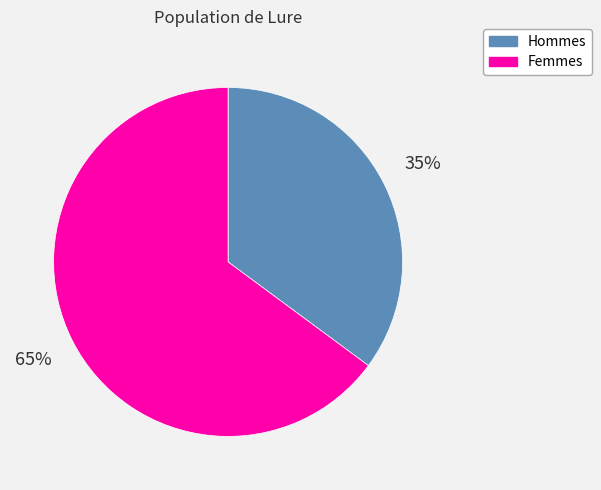

True or false: Femmes accounts for 59% of the total.

False